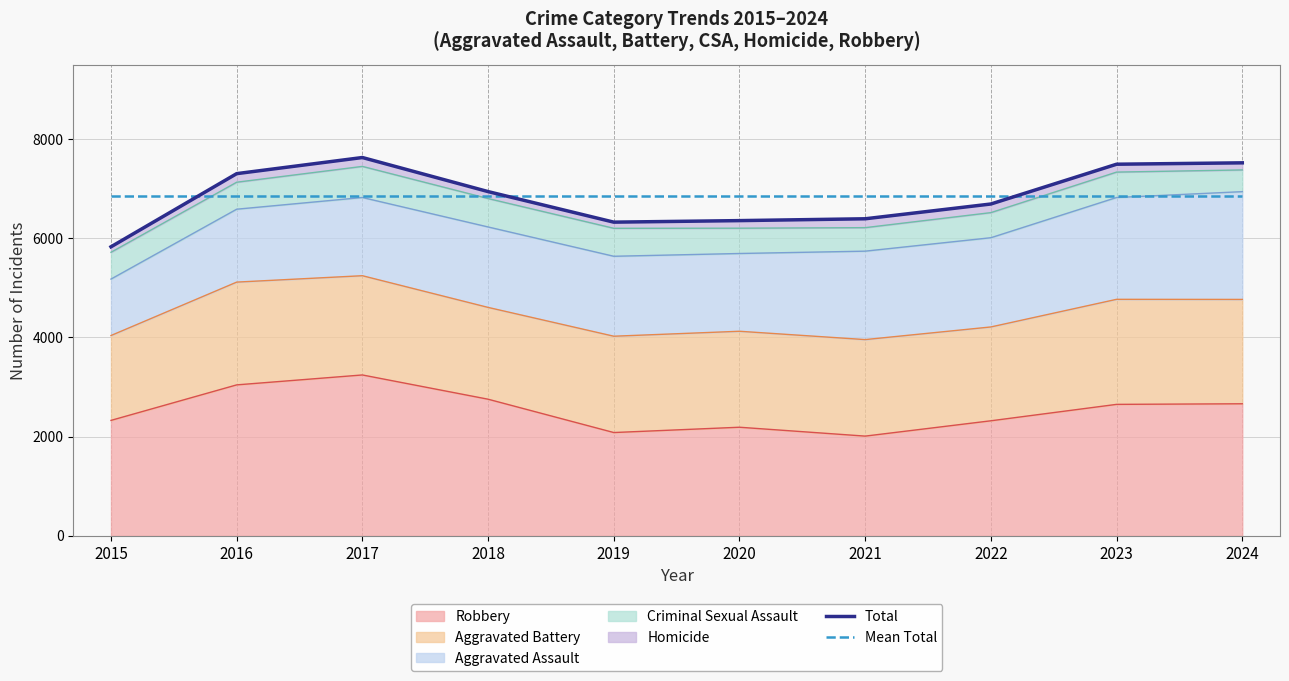

What is the difference between the Total values at 2017 and 2015?

1800.0